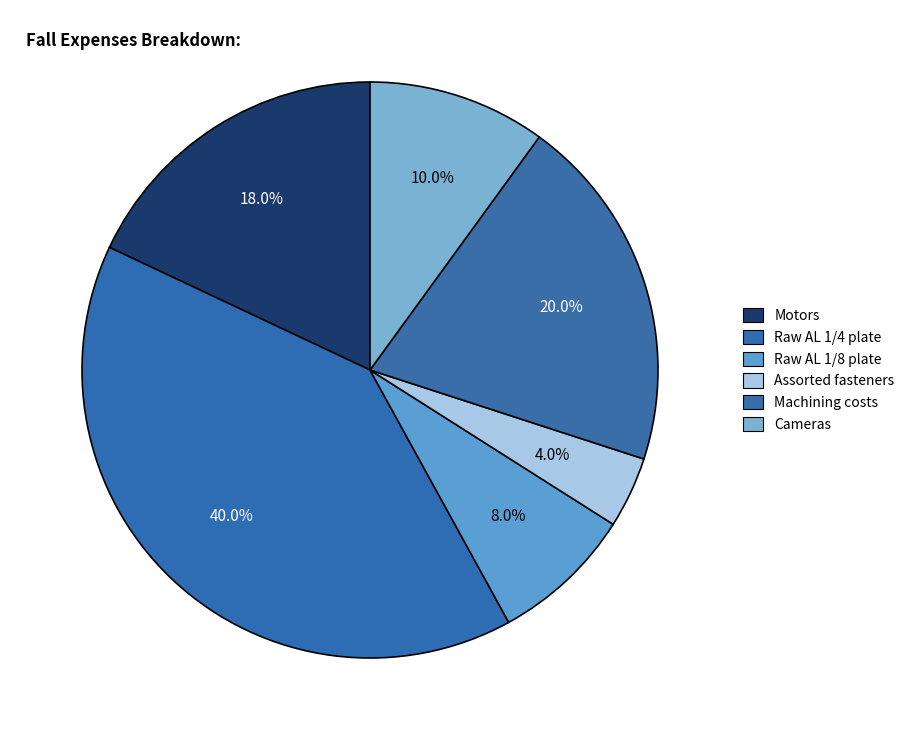

The Raw AL 1/8 plate slice represents 8% of the pie. True or false?

True